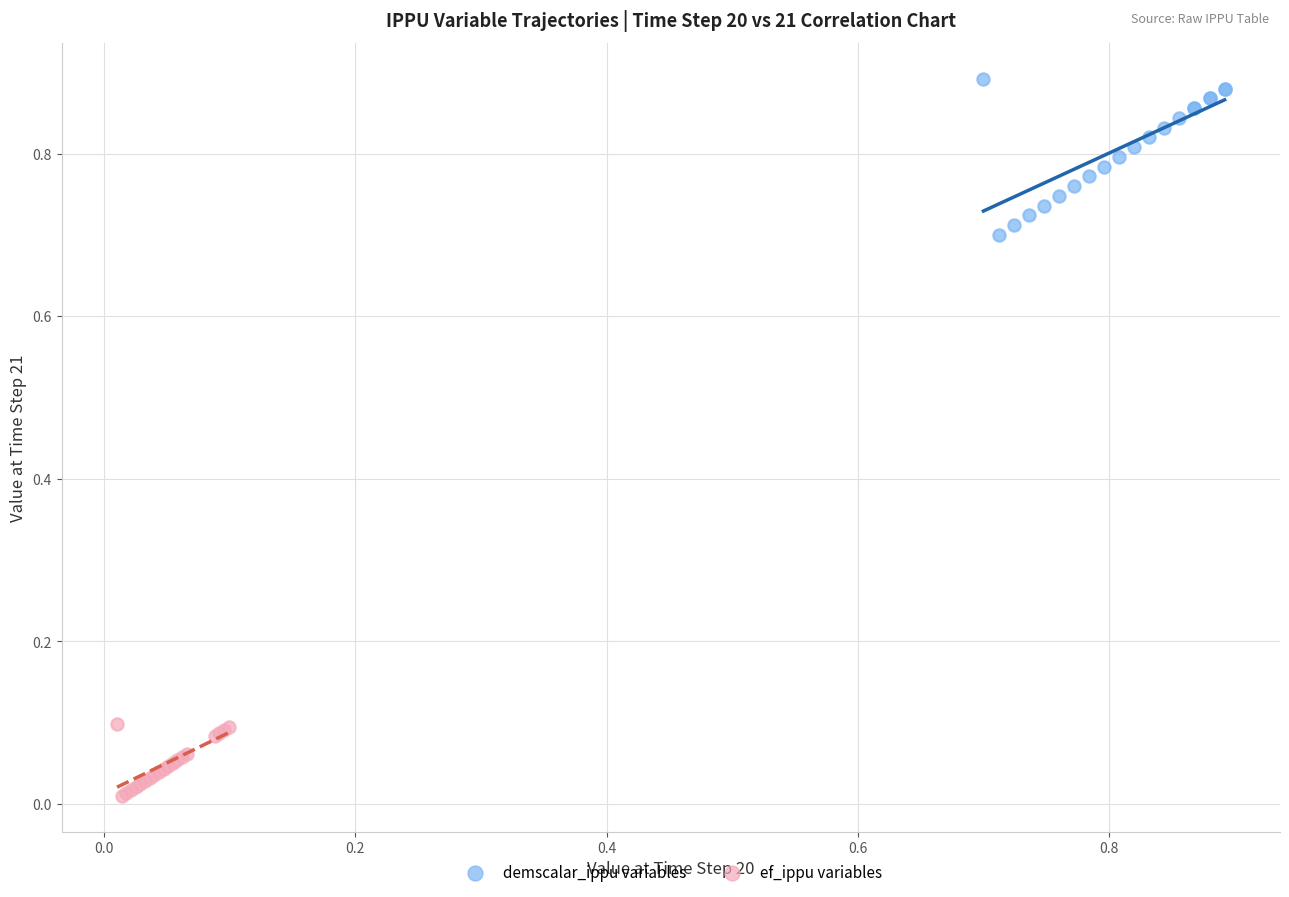

What are all the series names shown in the legend?

demscalar_ippu variables, ef_ippu variables